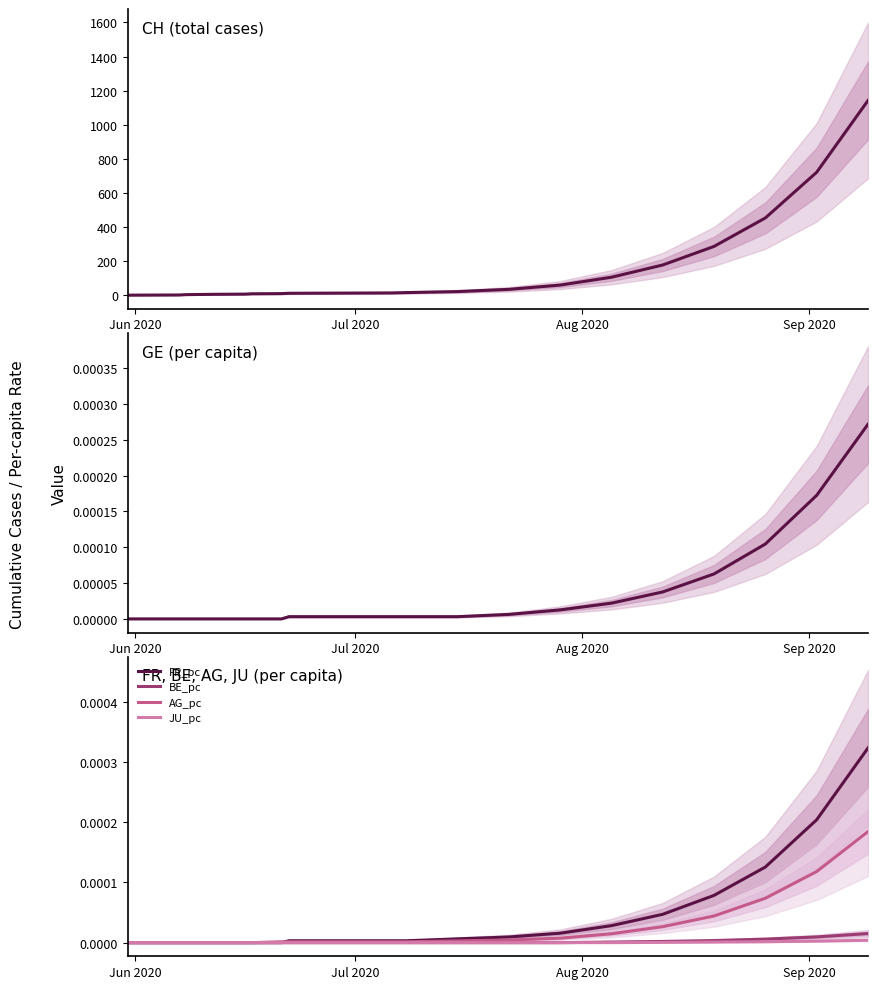

Is the value of BE_pc at 12 greater than the value of JU_pc at Aug 2020?

No